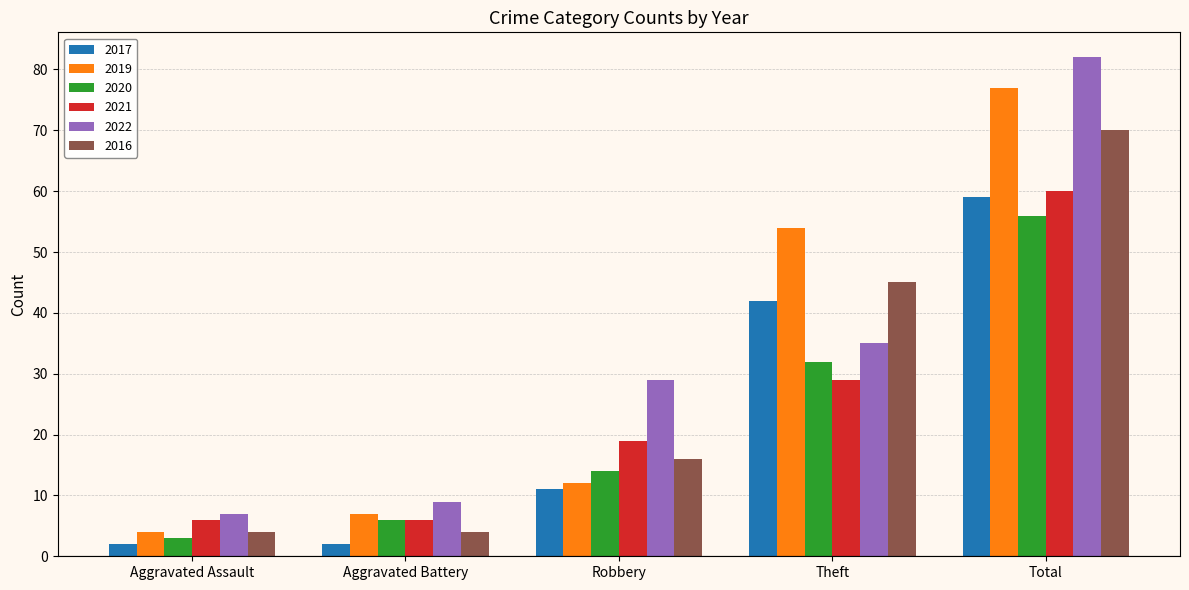

What is the average value of the 2016 series?

28